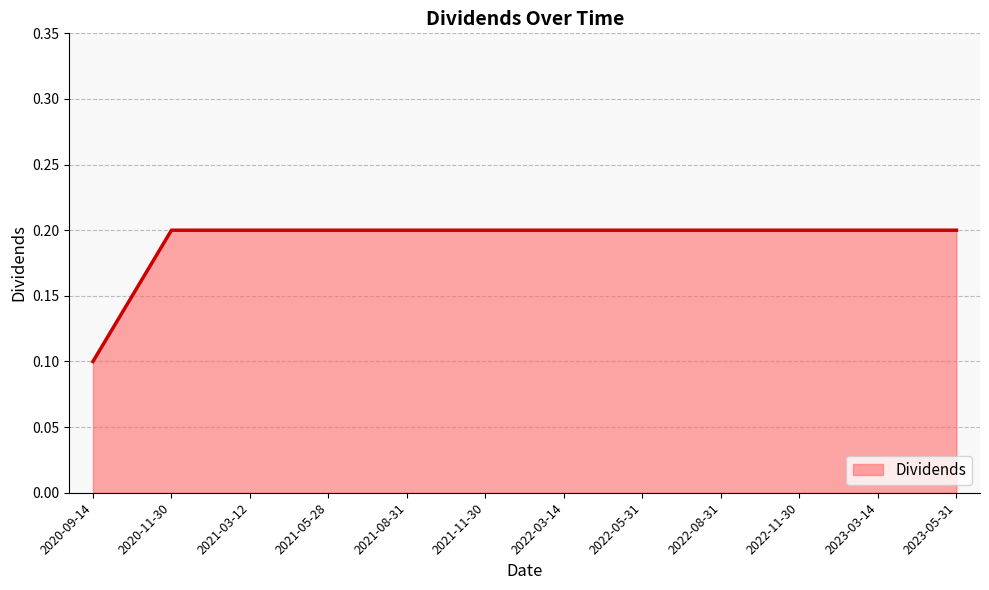

True or false: the data shows 0.3 at 2021-03-12.

False